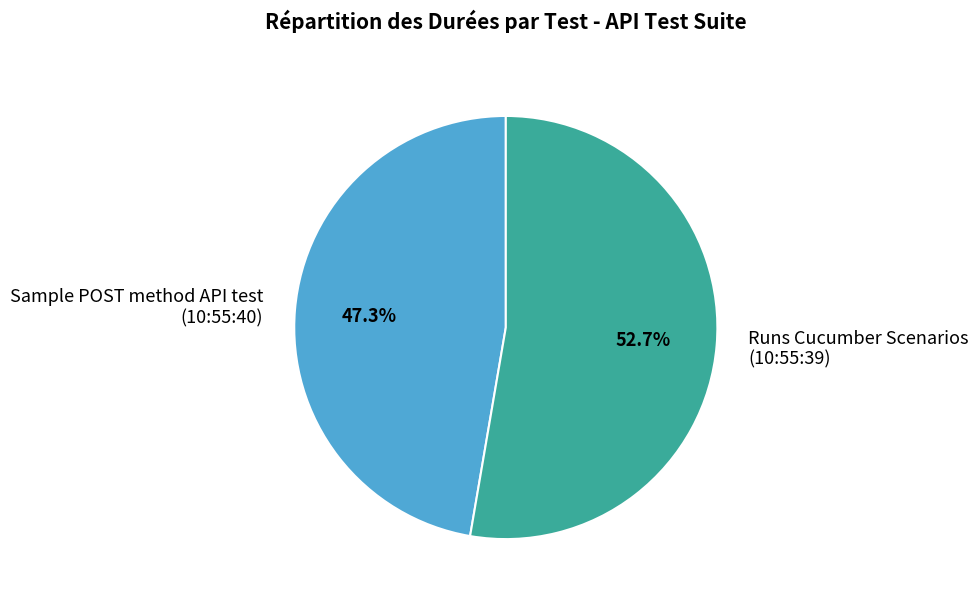

To the nearest percent, what is the difference between the largest and smallest slice percentages?

5%